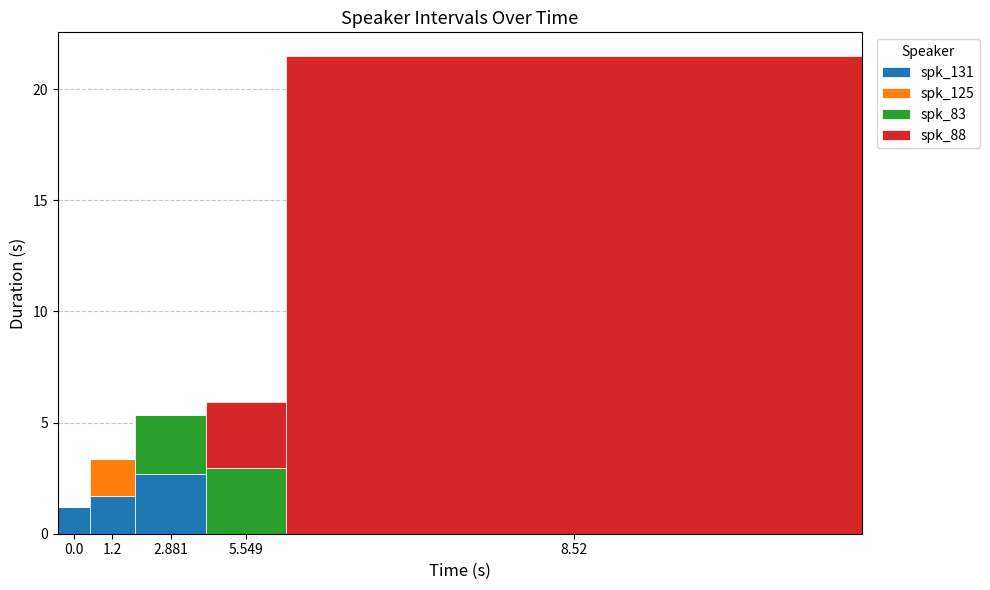

The value of spk_131 at 8.52 is -1.0. True or false?

False